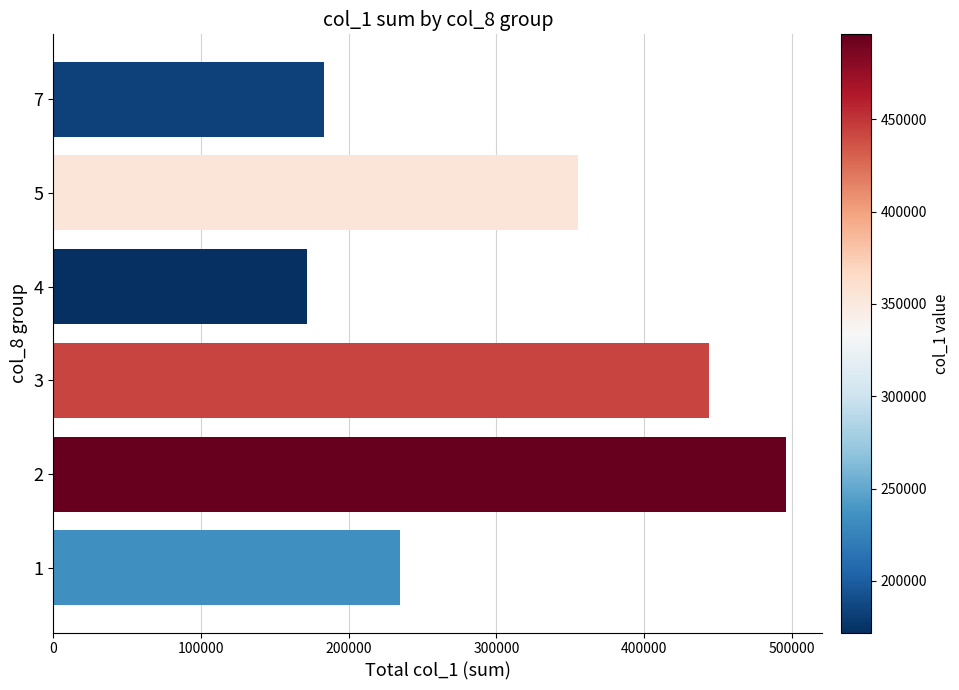

Reading top to bottom, extract all data points from this chart.

7=183000	5=355000	4=172000	3=444000	2=496000	1=235000